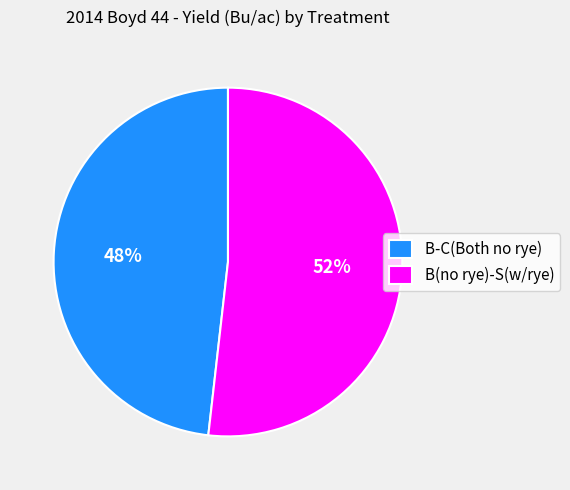

How many slices are in this pie chart?

2